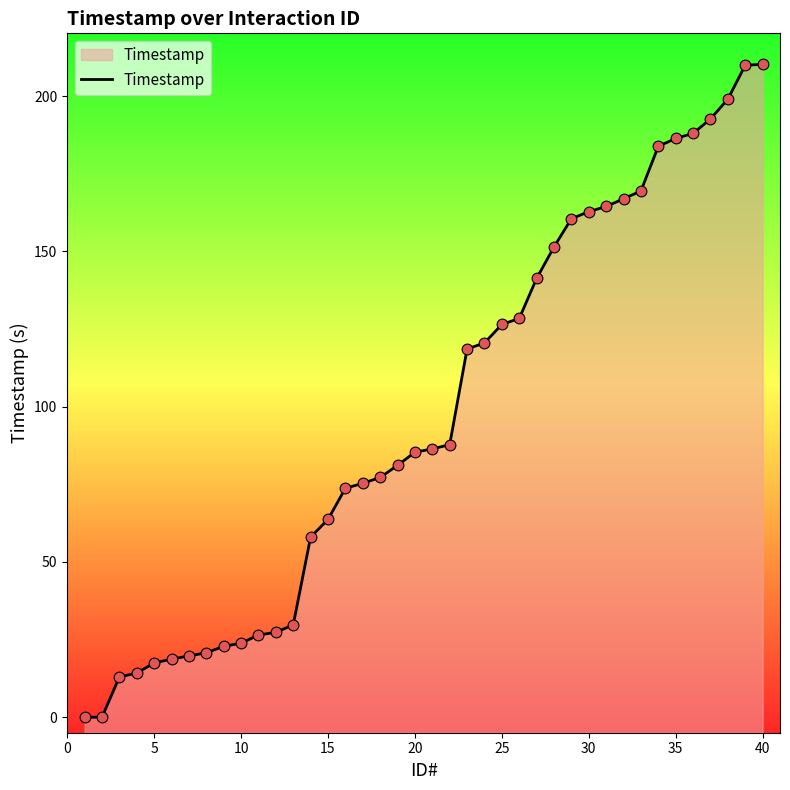

Between 20 and 25, which is larger?

25